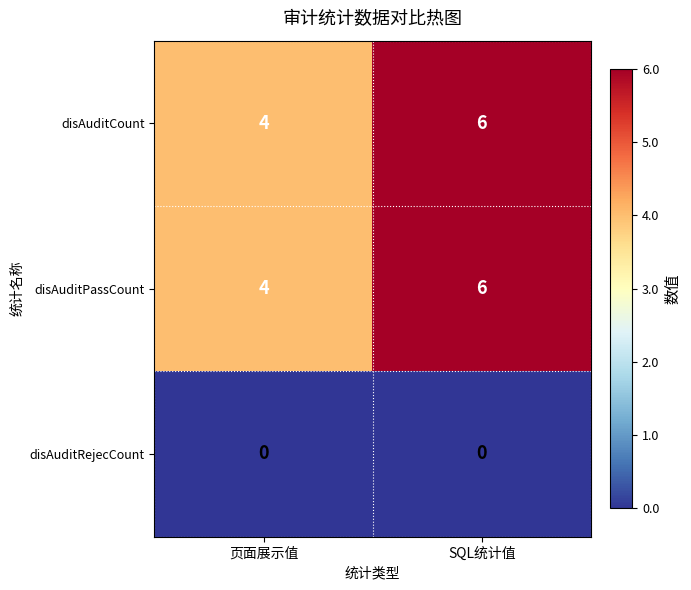

Is it true that disAuditRejecCount equals 0 at 页面展示值?

True